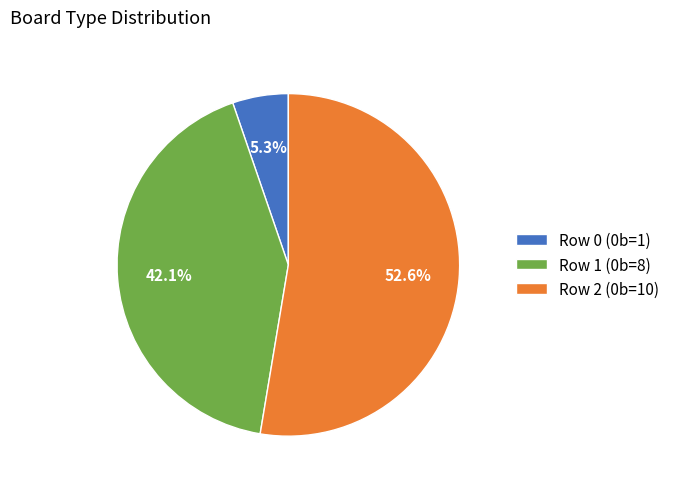

To the nearest percent, what percentage of the pie is Row 1?

42%